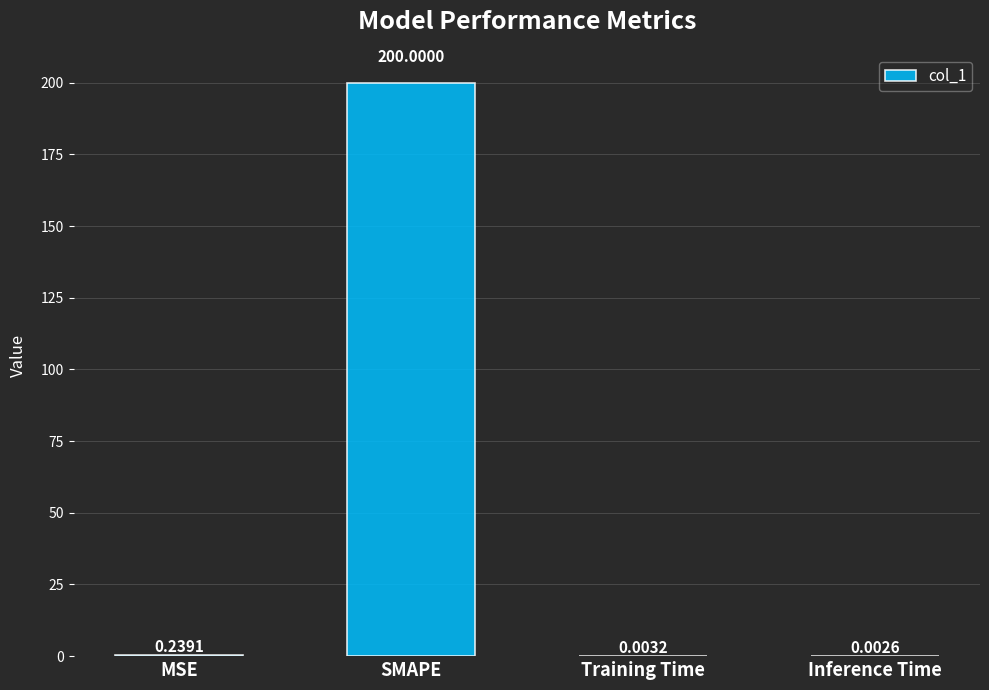

At which category does the chart reach its peak across all series?

SMAPE